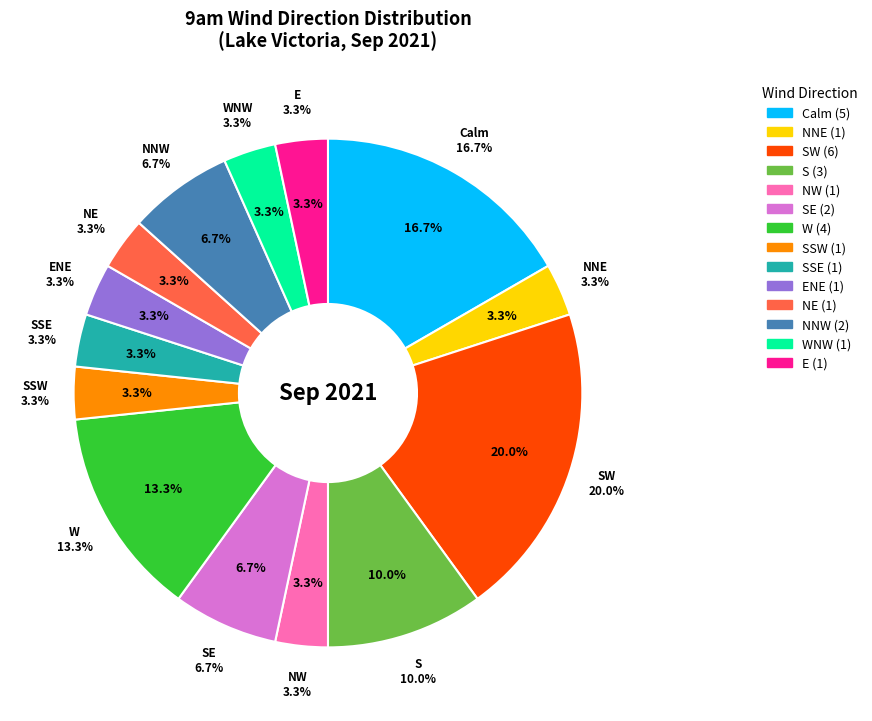

Is it true that E is 3% of the pie?

True